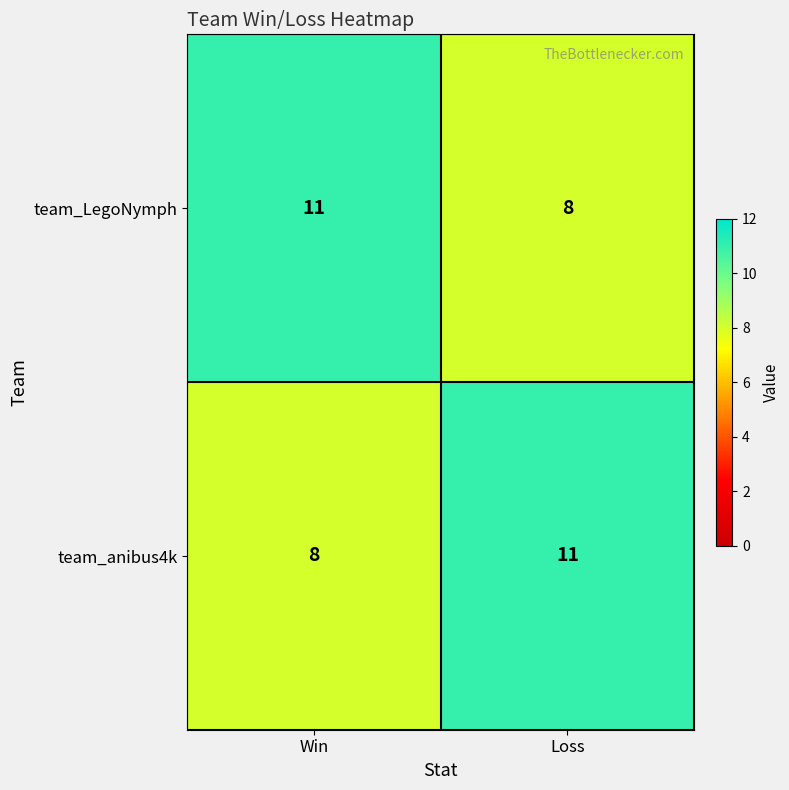

What is the total value across all series at Win?

19